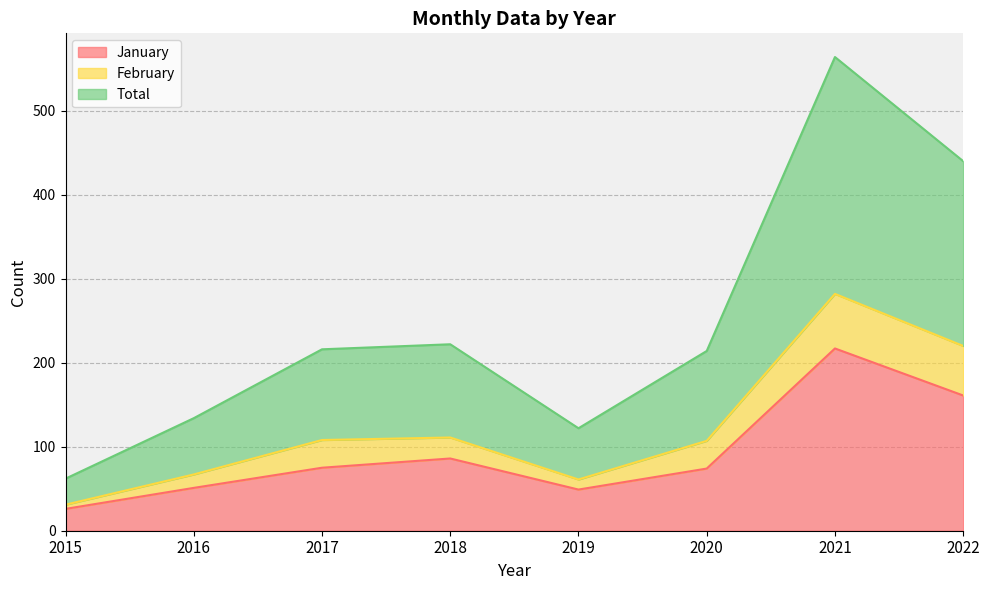

Which series has the largest range (max minus min)?

Total